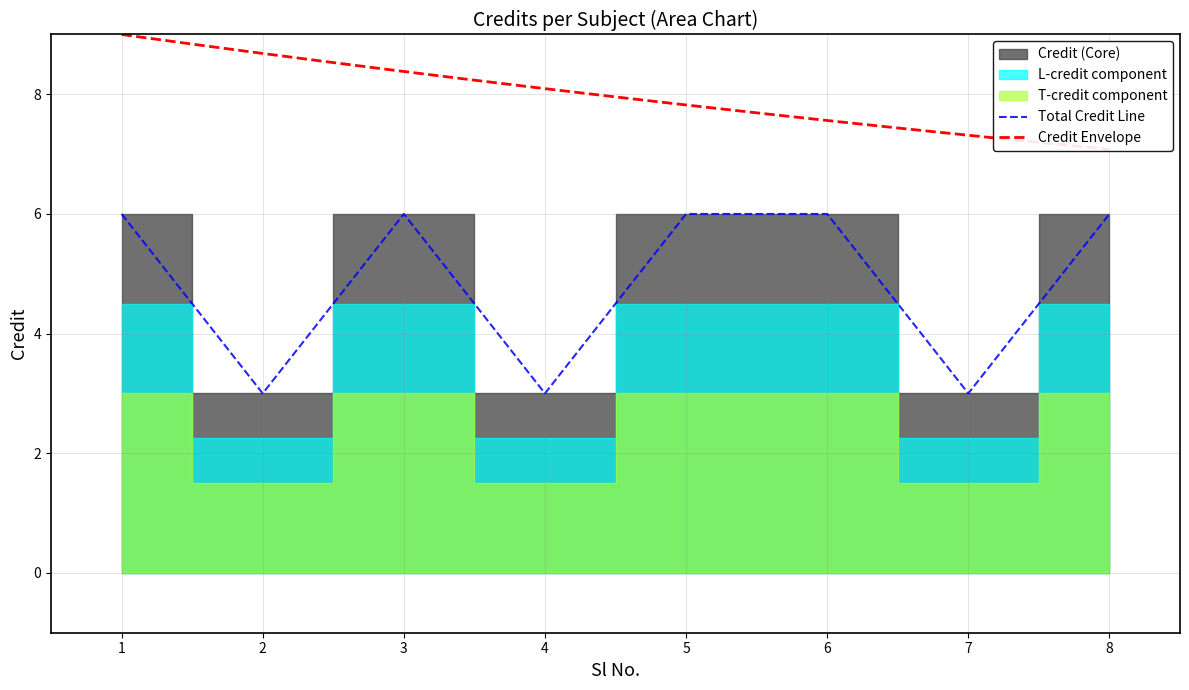

List the labels in order of value, smallest first.

2, 4, 7, 1, 3, 5, 6, 8